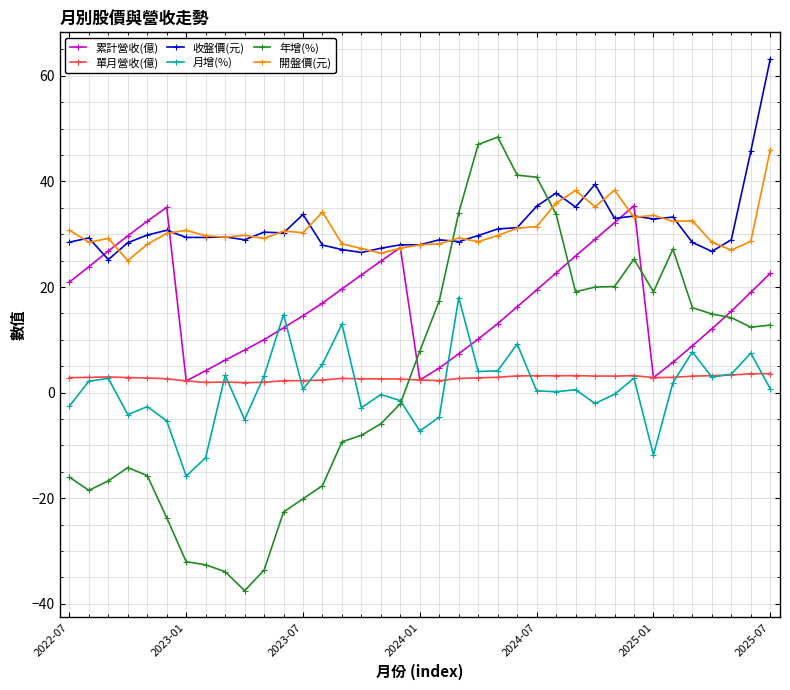

True or false: 開盤價(元) and 月增(%) cross at least once.

False